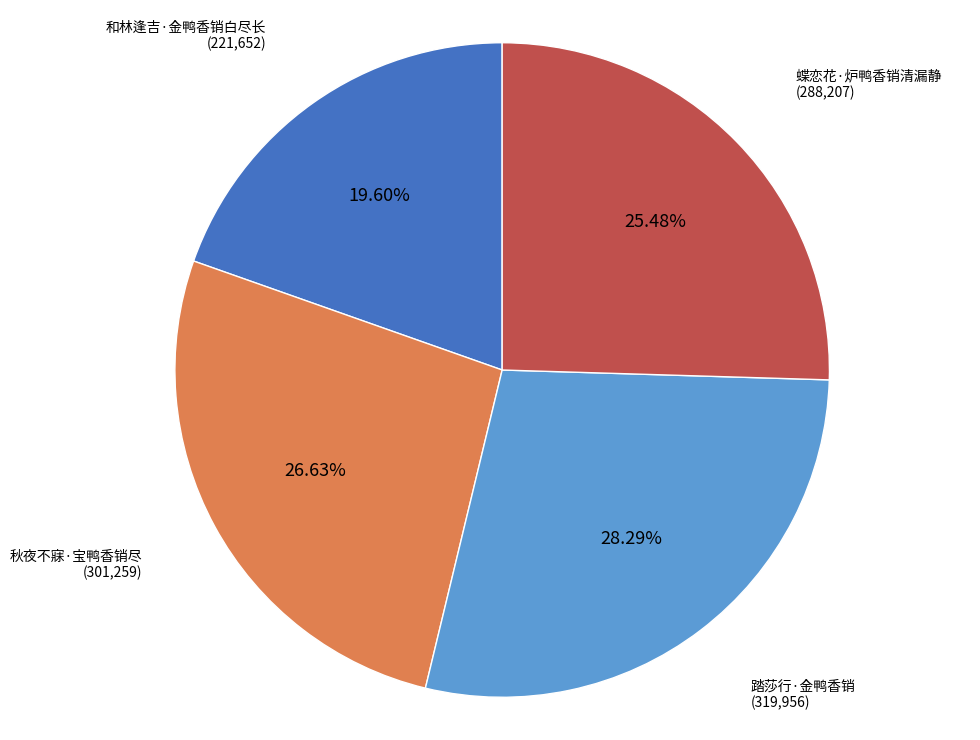

Is it true that 秋夜不寐·宝鸭香销尽 is 20% of the pie?

False